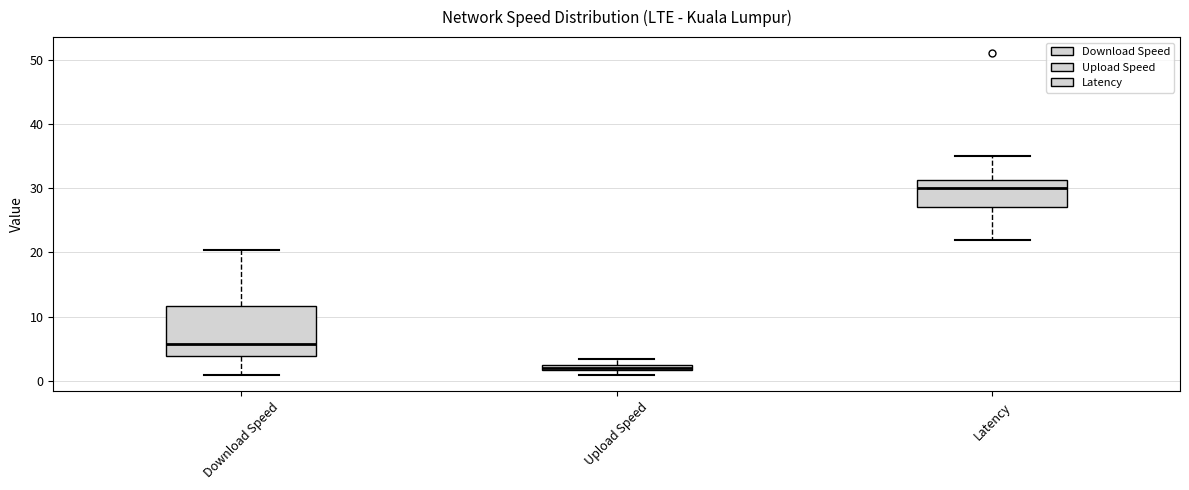

Where does the upper whisker of the box for Download Speed end on the y-axis? The values are not printed on the chart, so give them approximately, as read against the axis.

20